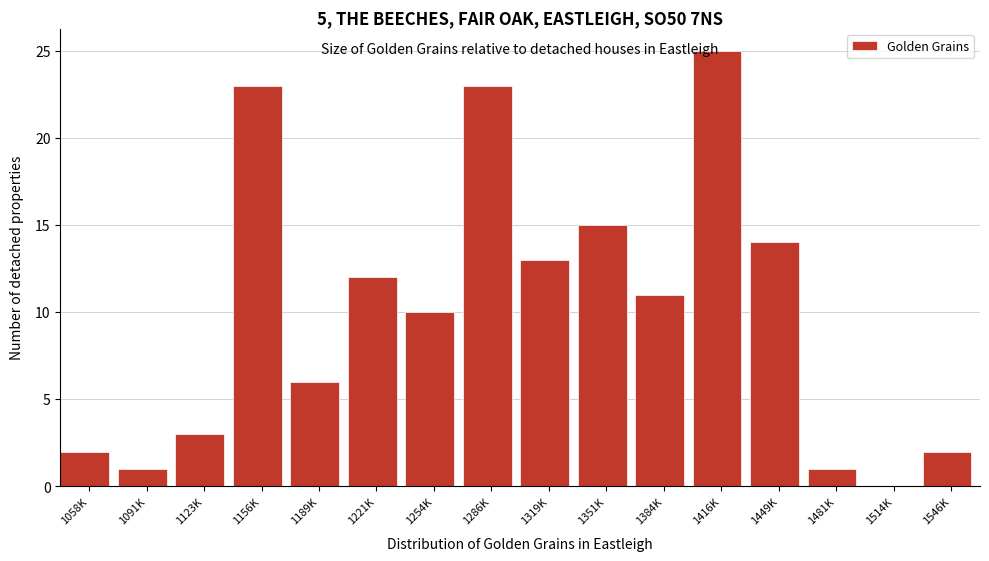

What is the sum of the values at 1156K and 1416K?

48